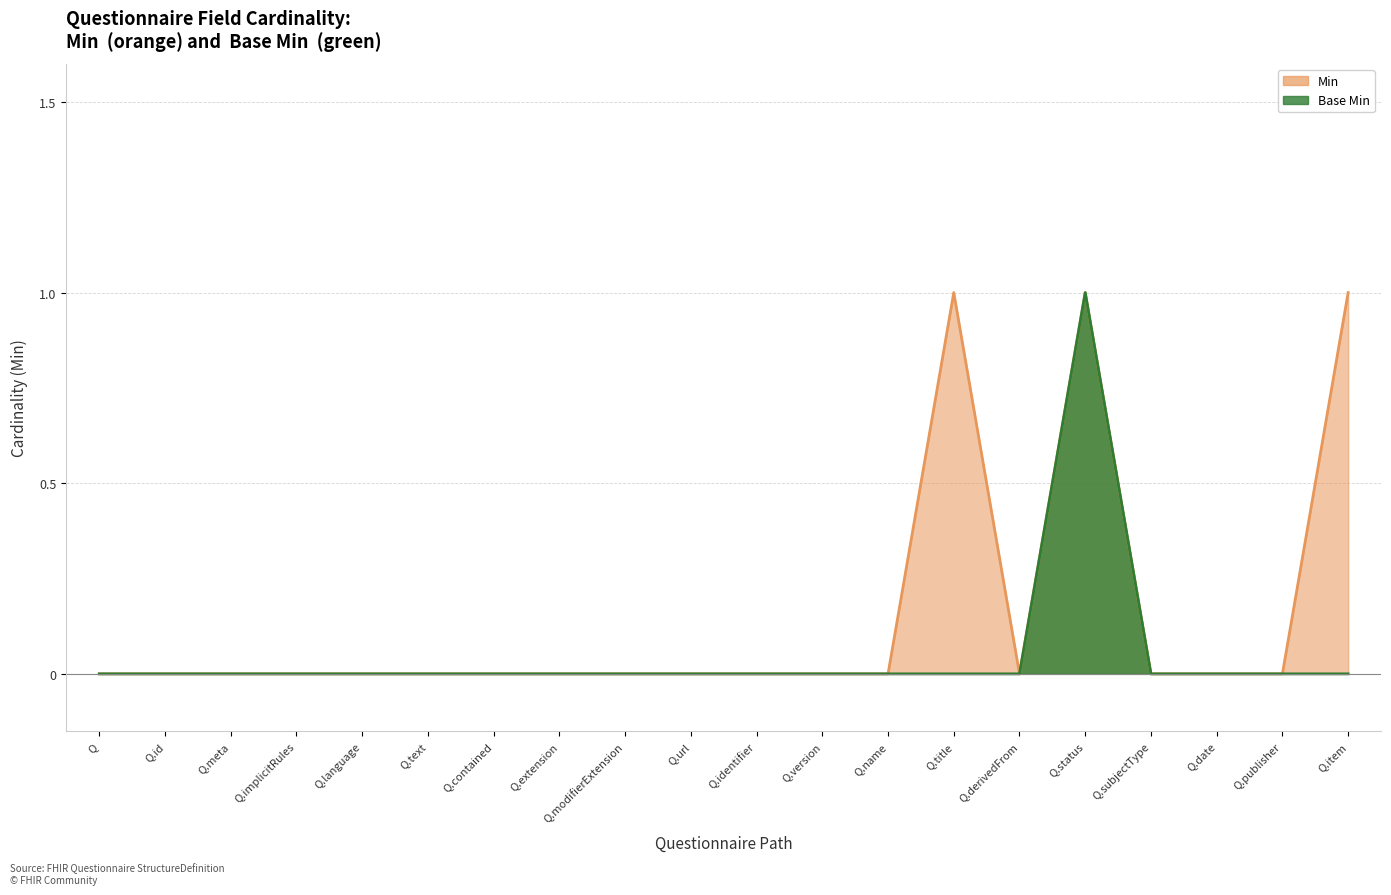

True or false: Base Min has more than 0 points higher than both neighbors.

True